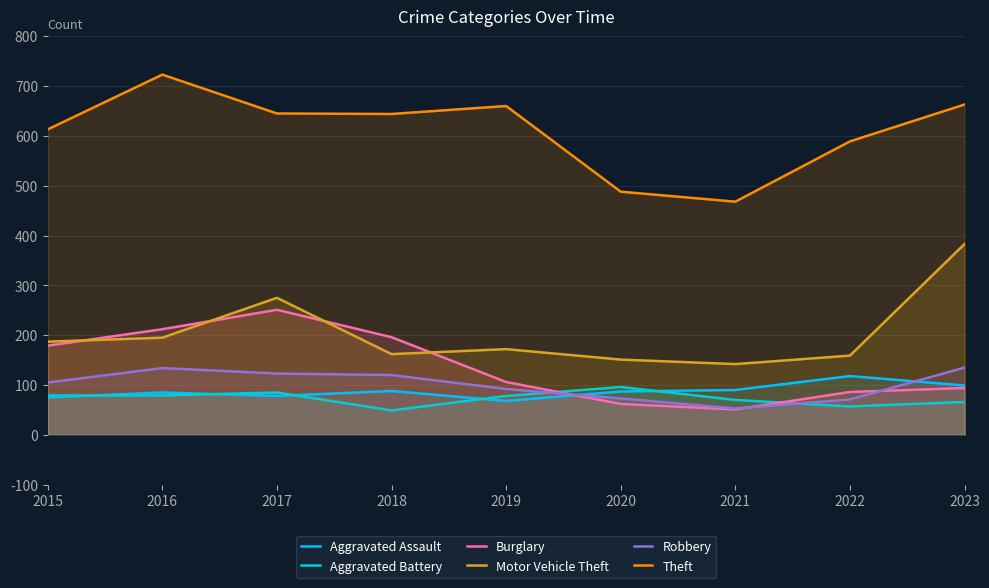

What is the lowest value of the Aggravated Battery series?

49